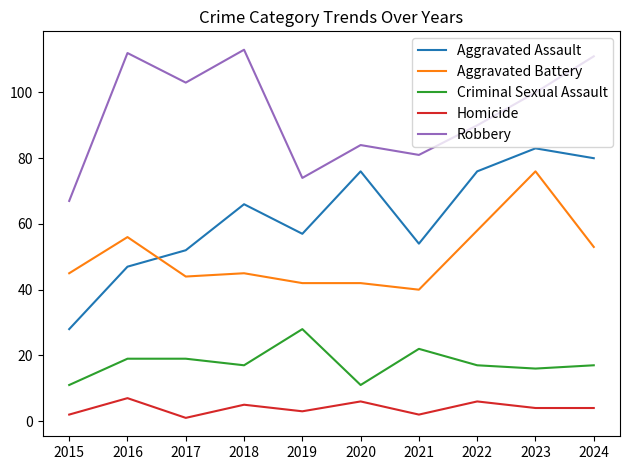

True or false: Criminal Sexual Assault and Robbery intersect in this chart.

False